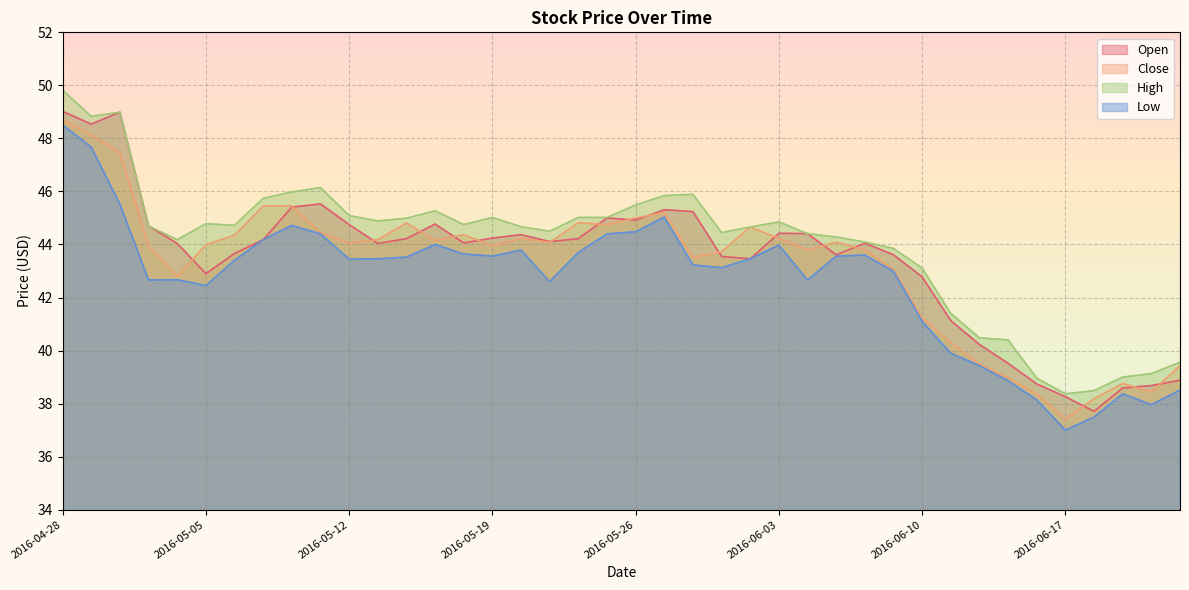

What is the highest value of the Low series?

48.5